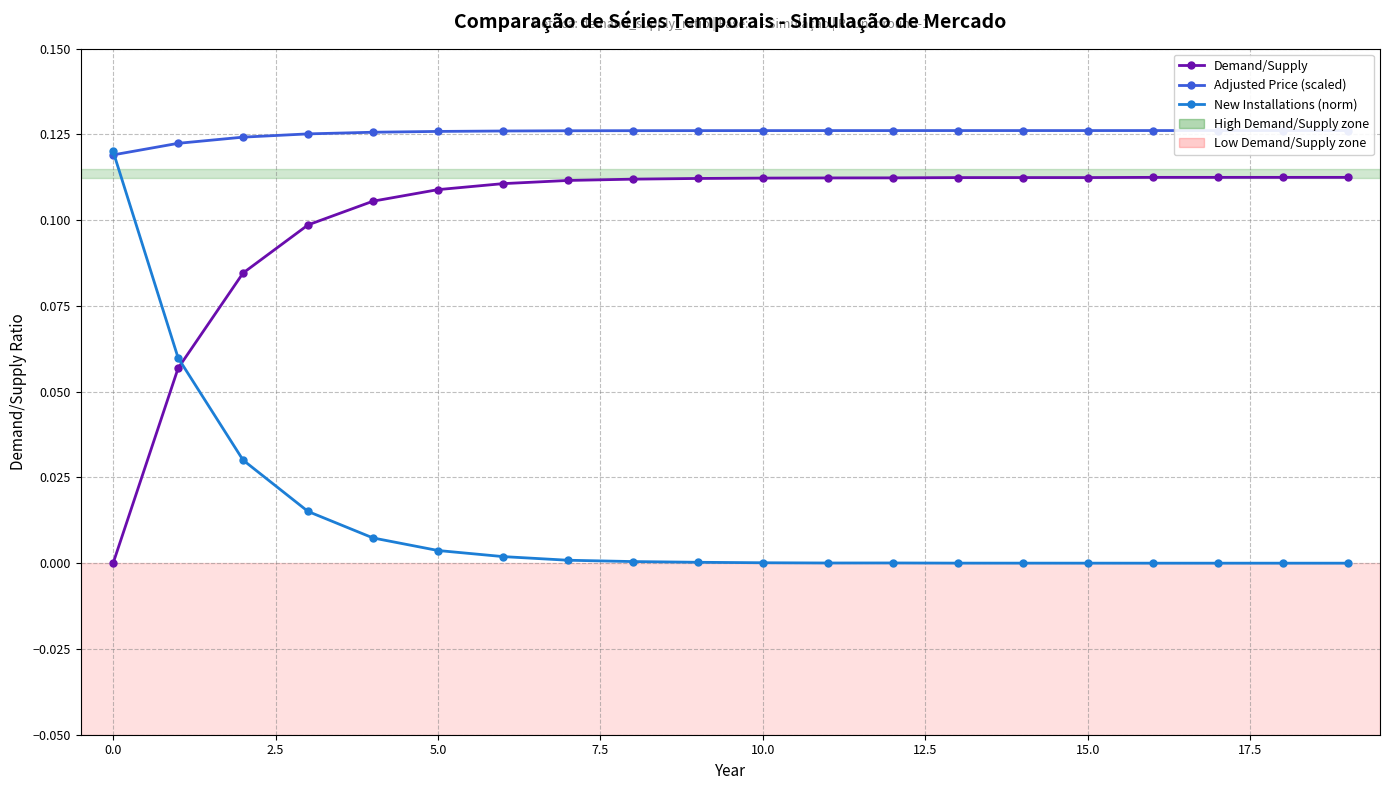

The value of Adjusted Price (scaled) at 19 is 0.1. True or false?

True